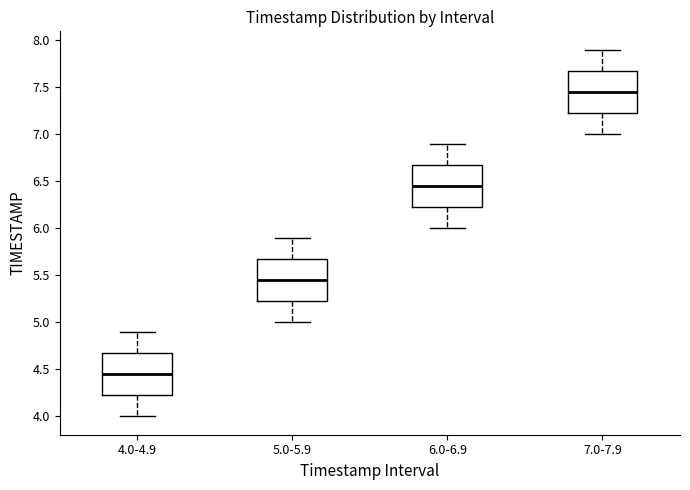

Which box has the lowest median line?

4.0-4.9